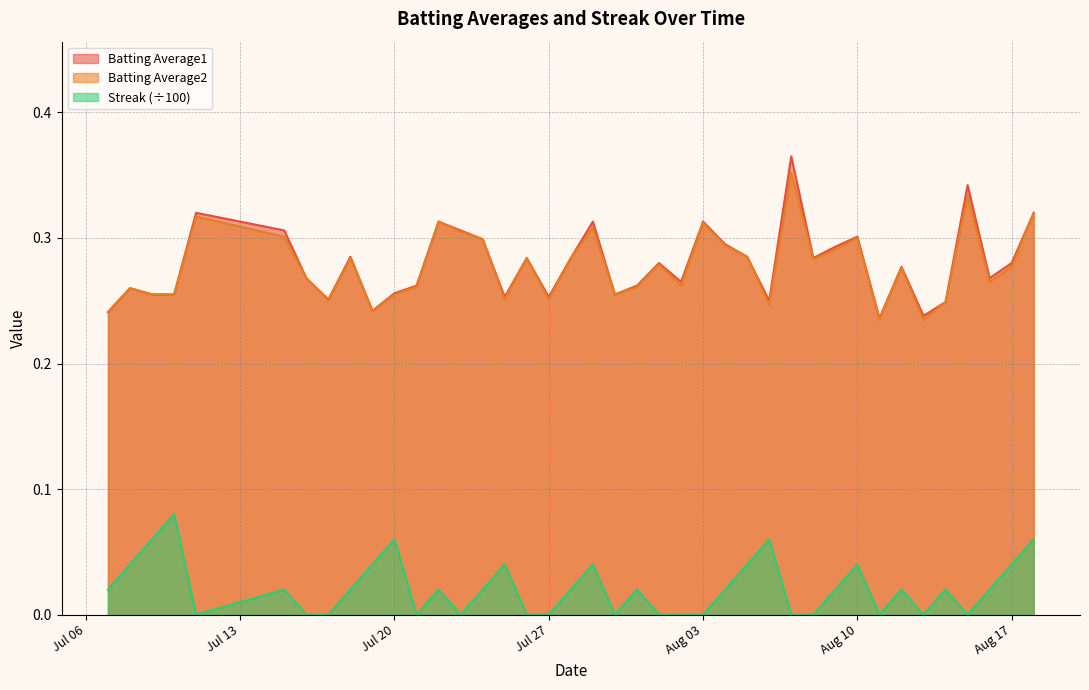

True or false: Streak and Batting Average1 intersect in this chart.

False